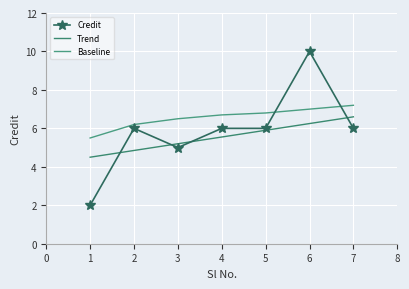

Between 2 and 3, which series saw the biggest shift?

Credit